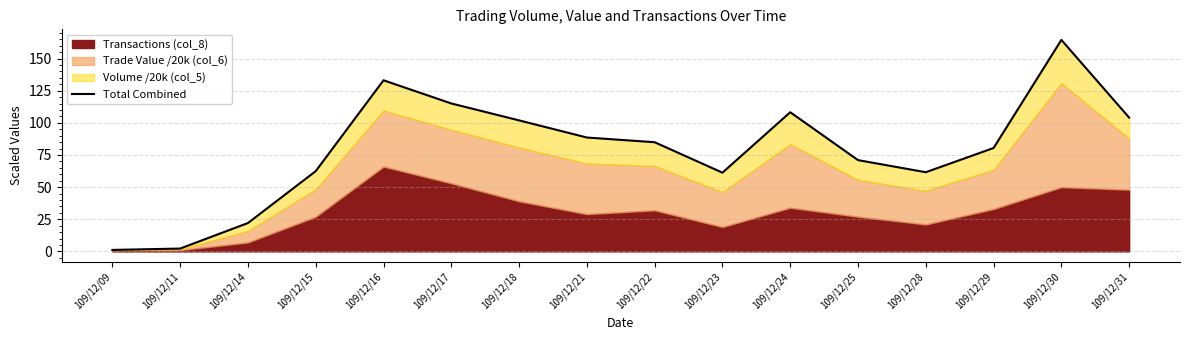

The value at 109/12/31 is 104.1. True or false?

True